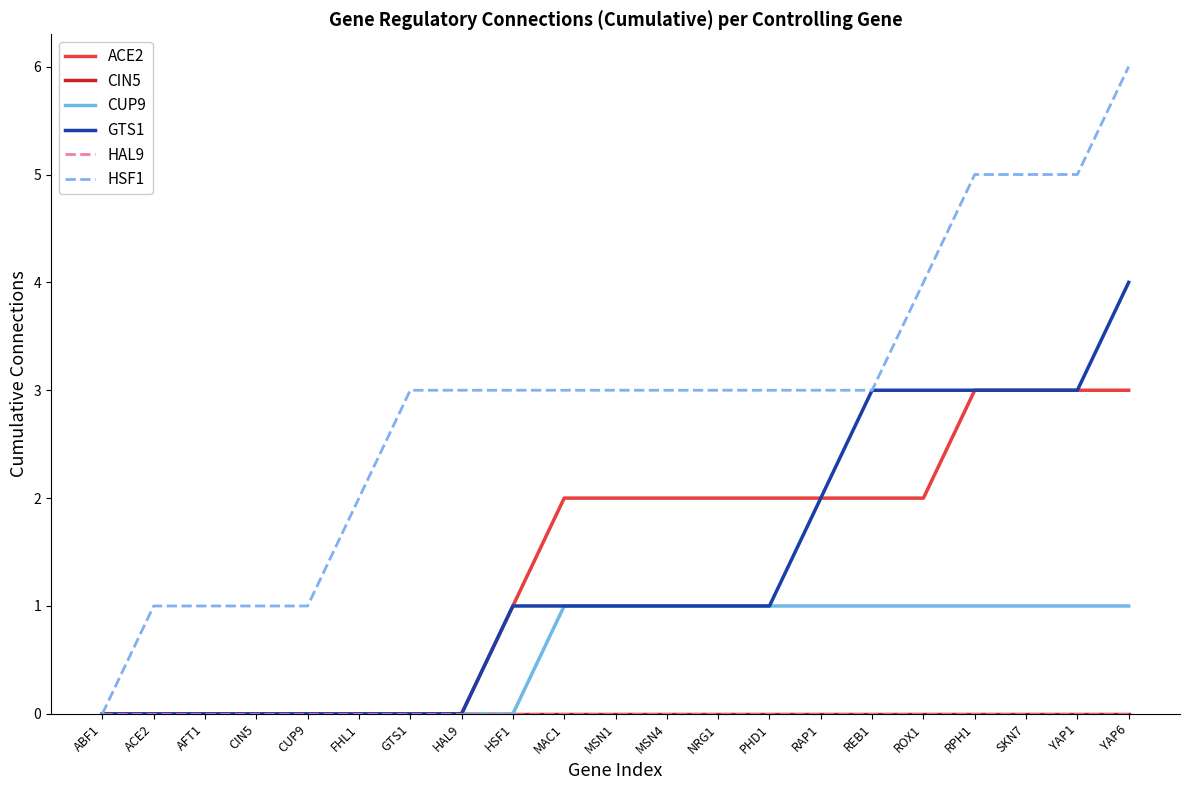

What is the average value of the CUP9 series?

1